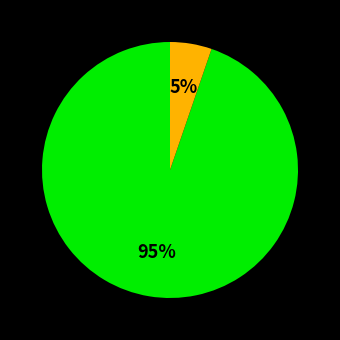

To the nearest percent, what is the average slice percentage?

50%